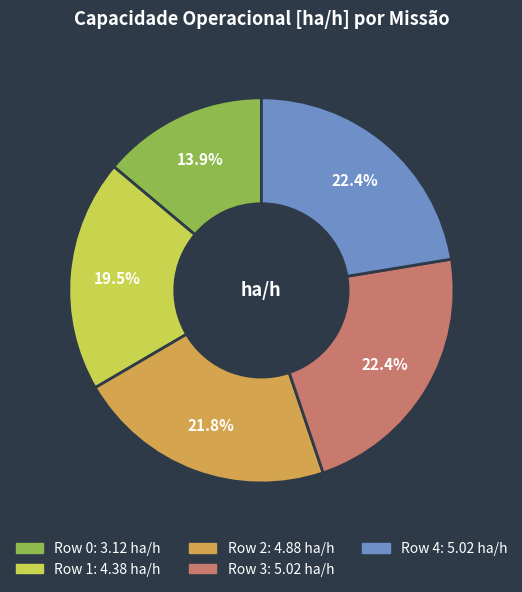

Does Row 4 represent more than half of the total?

No